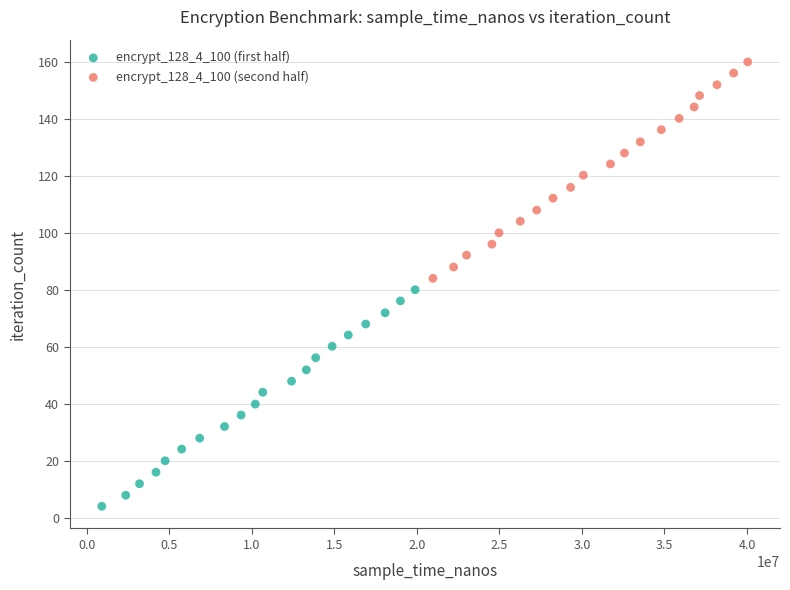

Which series contains the lowest Y value?

encrypt_128_4_100 (first half)